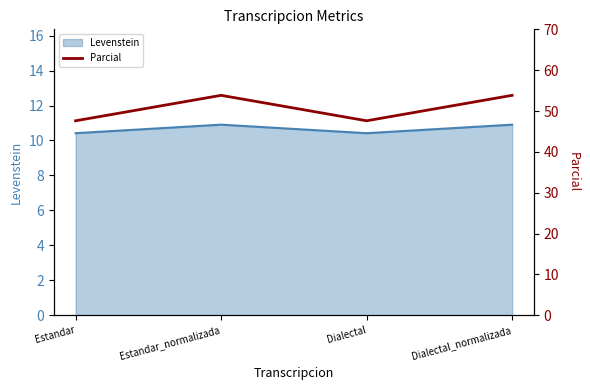

Rank the categories by value from lowest to highest.

Estandar, Dialectal, Estandar_normalizada, Dialectal_normalizada